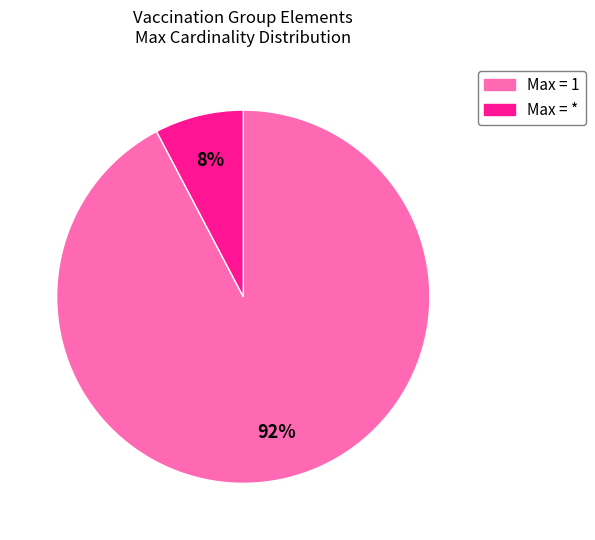

Is there a majority slice in this chart?

Yes